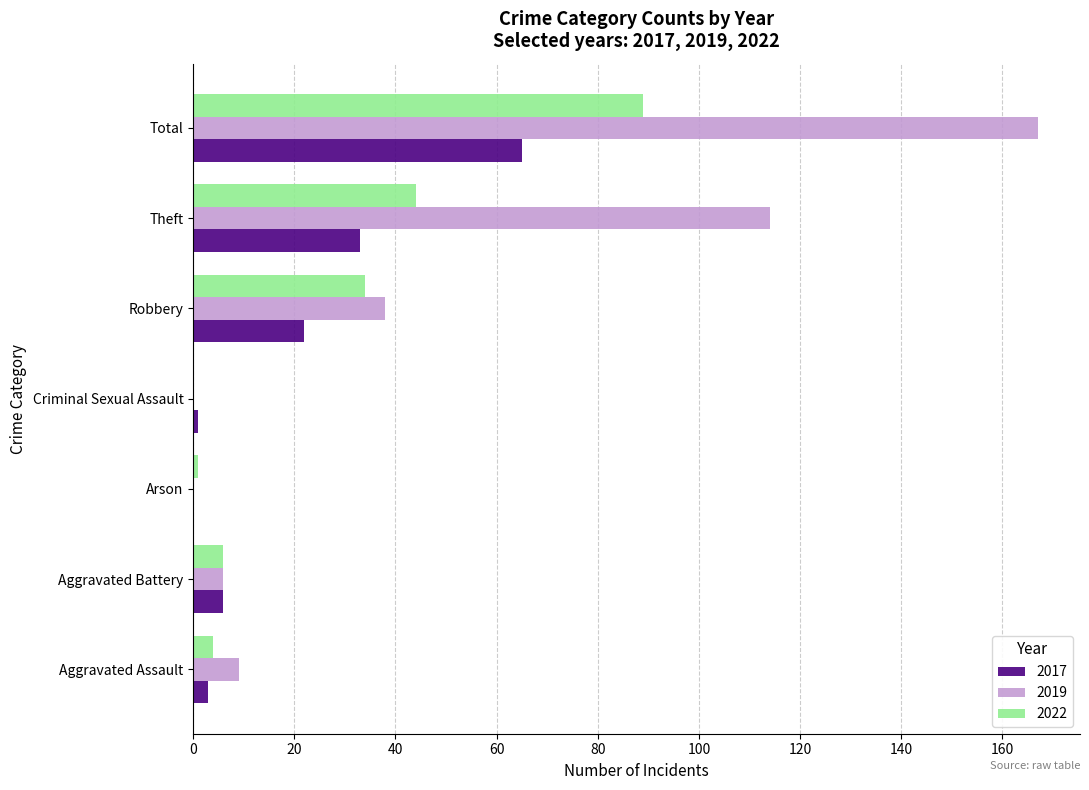

What is the total value across all series at Arson?

1